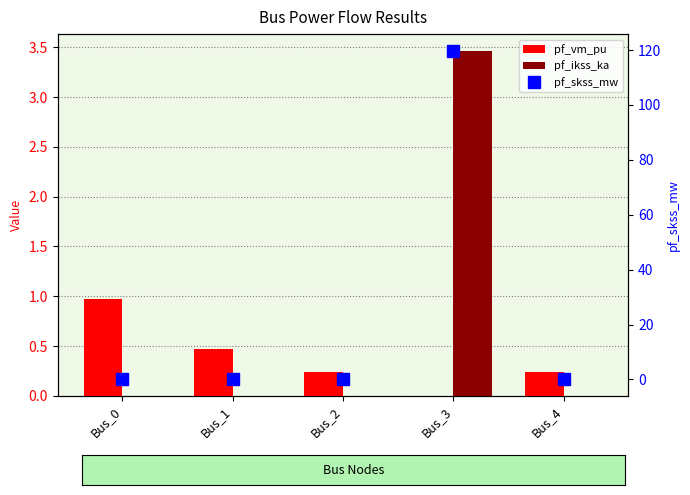

Which series has the largest total across all categories?

pf_skss_mw